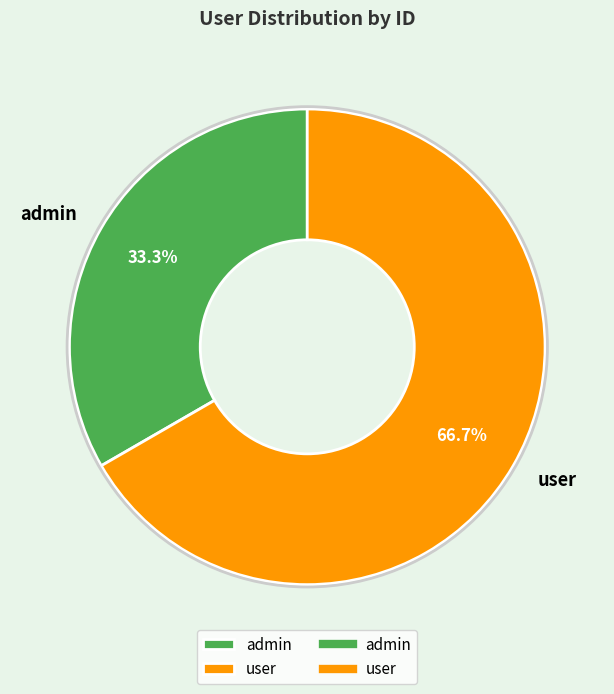

What is the total percentage of user and admin?

100.0%